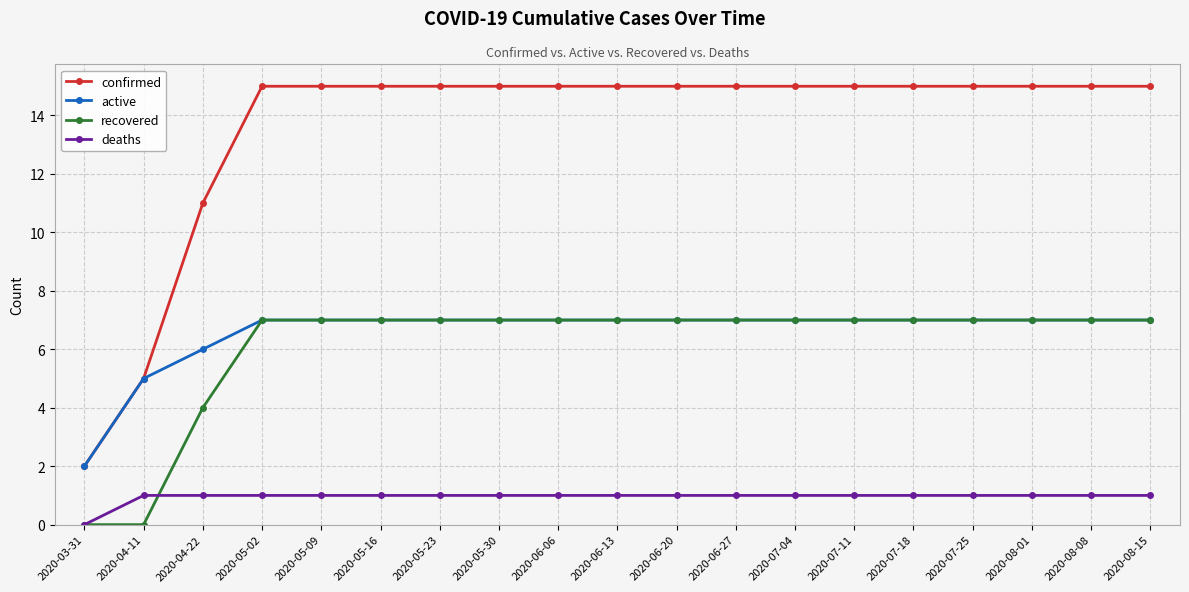

What position from the left is 2020-08-01?

17